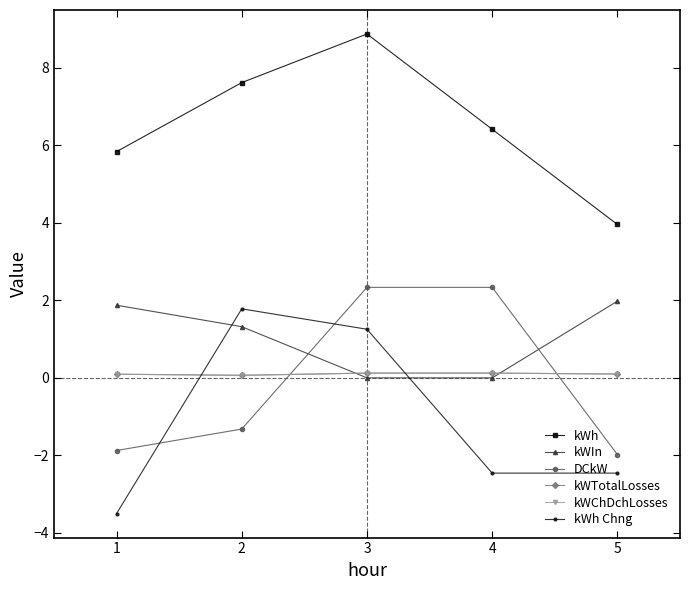

What is the value of the kWChDchLosses point at the 4th from the left?

0.1